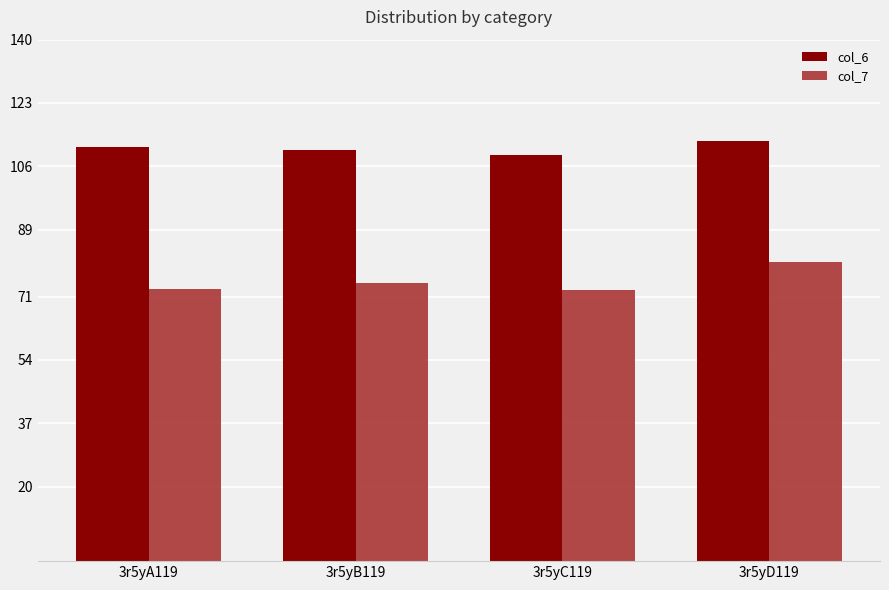

How many groups of bars are there?

4